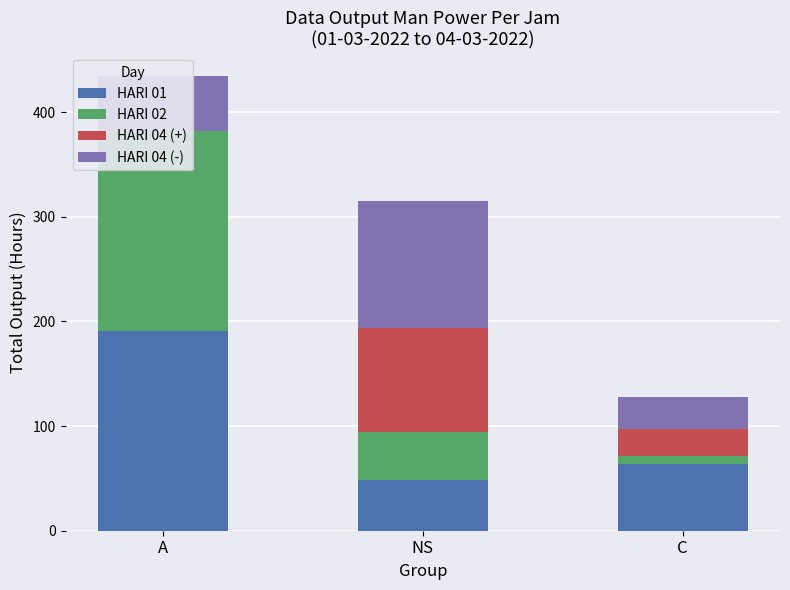

List the series in order of their overall mean, highest first.

HARI 01, HARI 02, HARI 04 (-), HARI 04 (+)